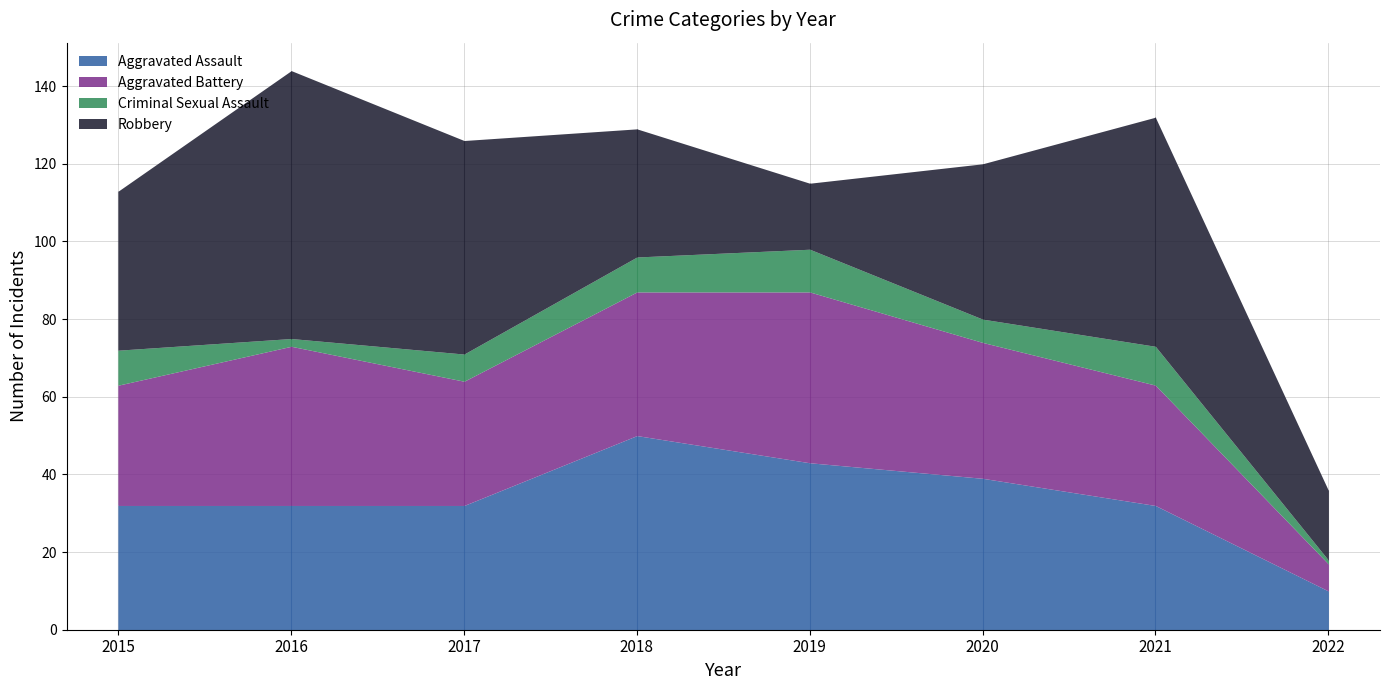

What is the highest value of the Aggravated Battery series?

44